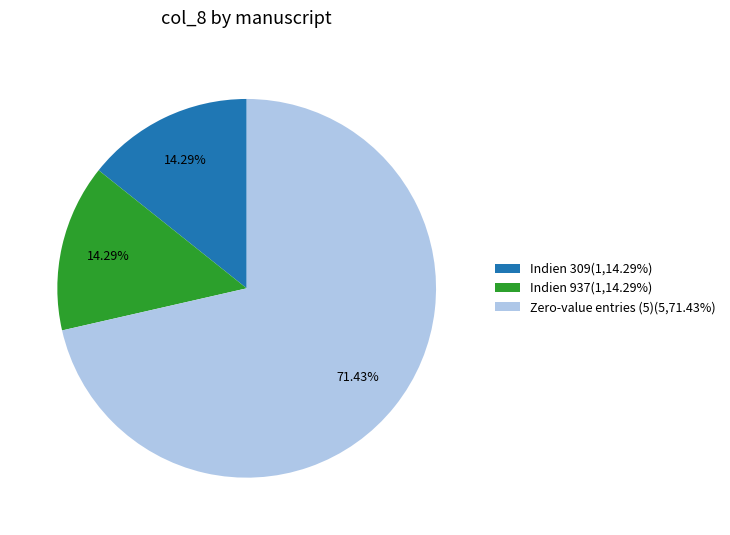

Which category has the biggest portion of the pie?

Zero-value entries (5)(5,71.43%)